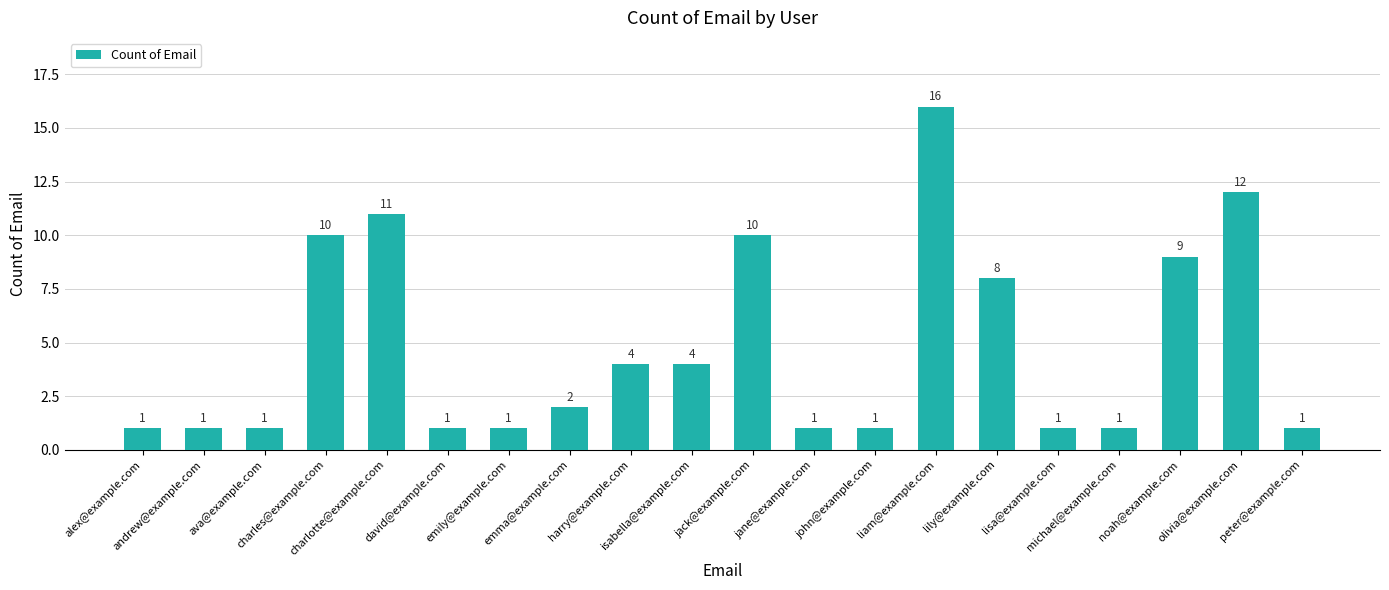

What is the difference between the values at charles@example.com and emma@example.com?

8